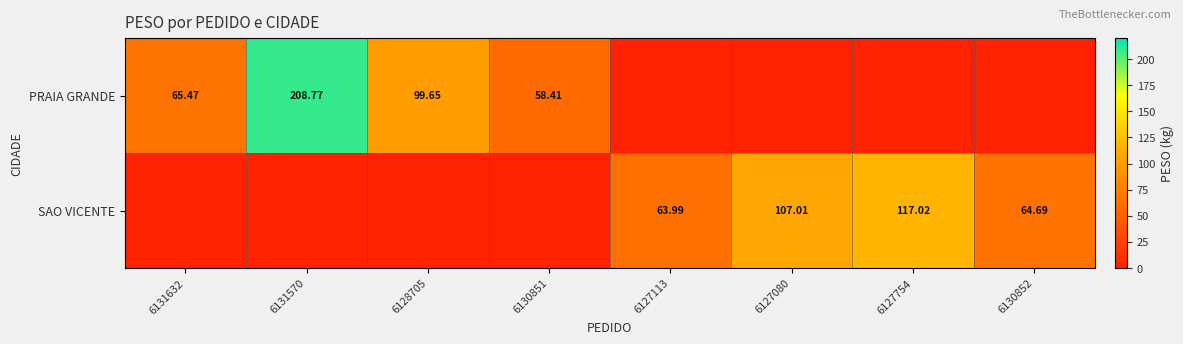

What is the approximate value of SAO VICENTE at 6130852?

64.7